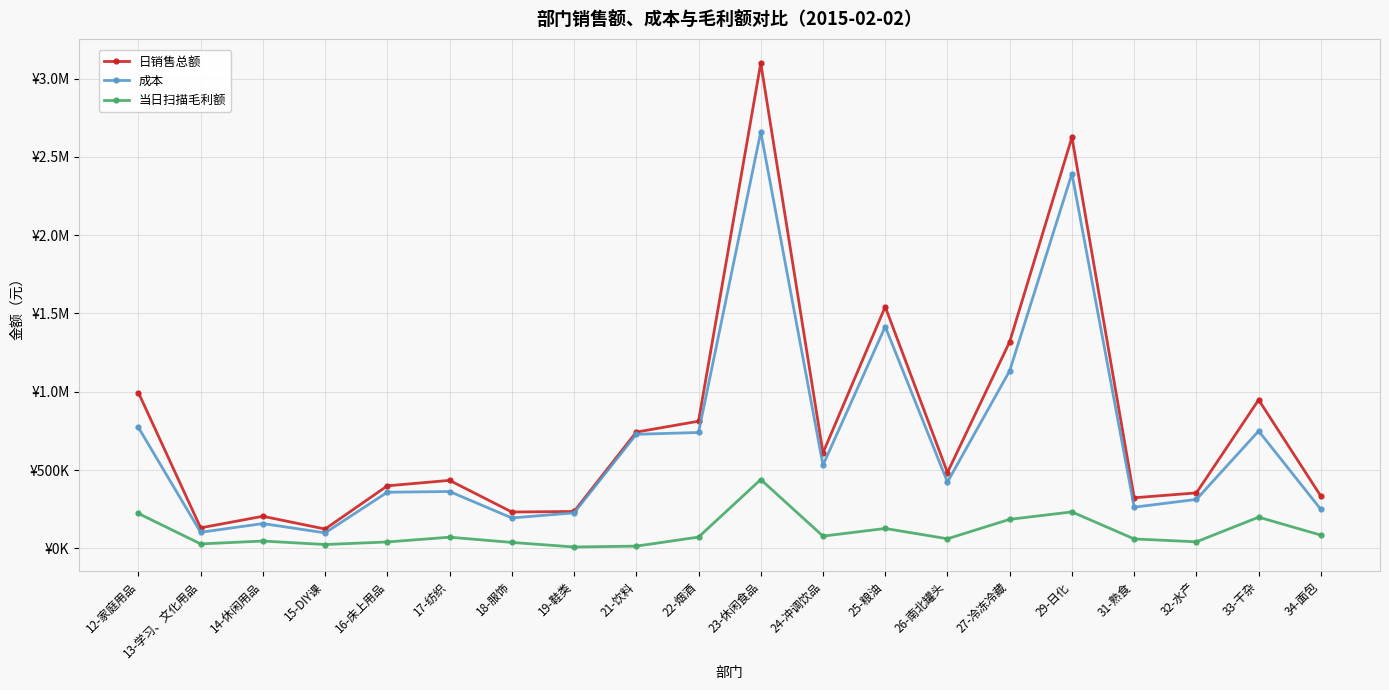

At which label is 日销售总额 closest to 1611027?

25-粮油